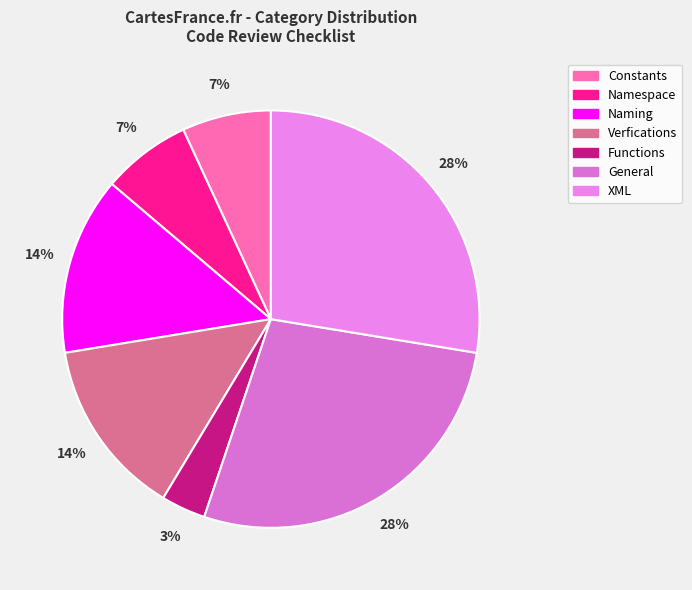

To the nearest percent, what percentage of the pie is Verfications?

14%